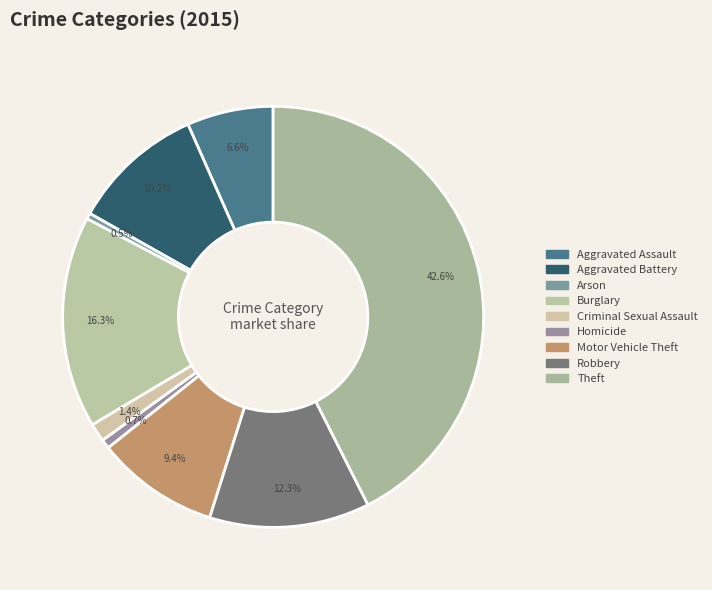

To the nearest percent, what percentage of the pie is Burglary?

16%